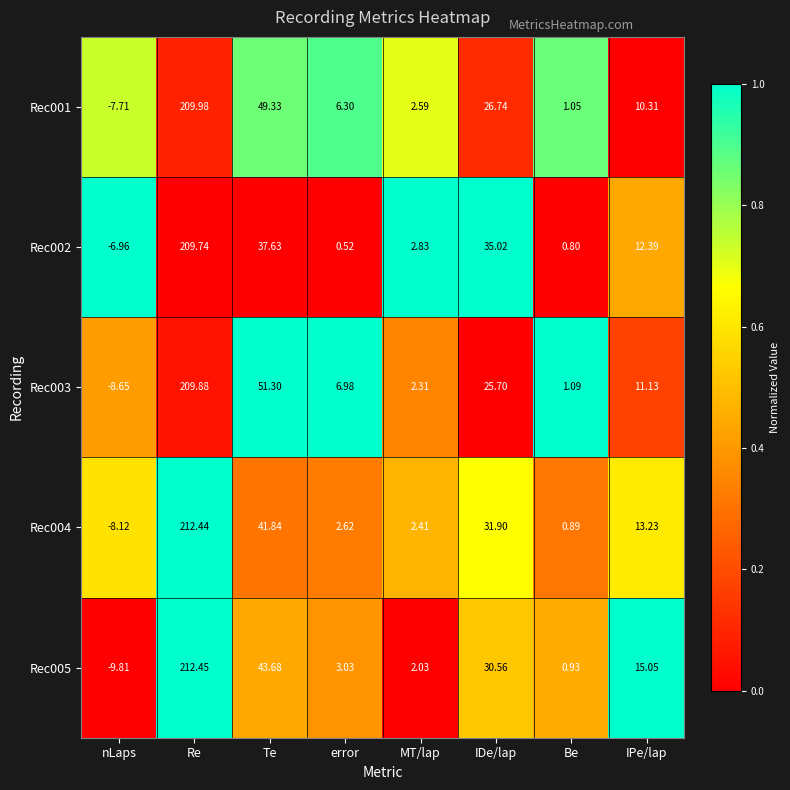

At which label does Rec001 first exceed 10?

Re